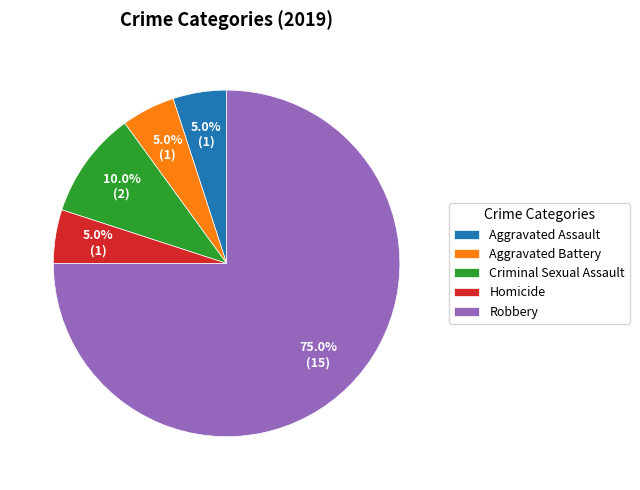

Between Criminal Sexual Assault and Homicide, which is larger?

Criminal Sexual Assault